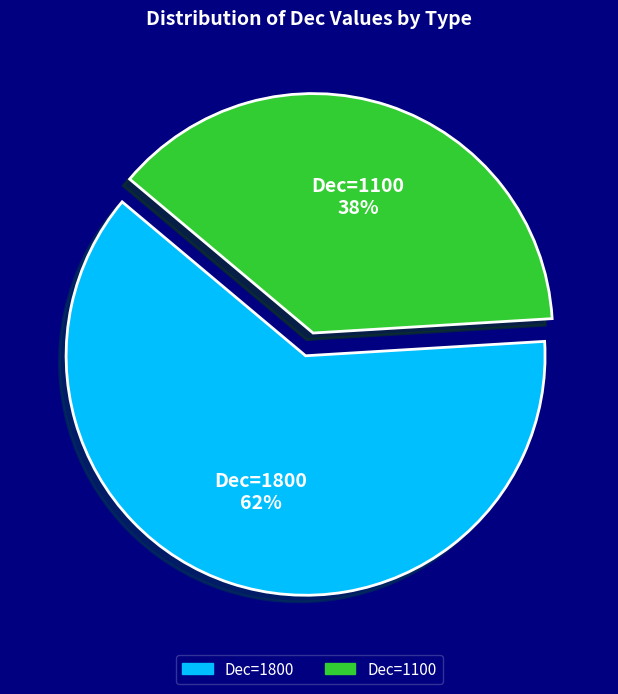

How many slices are in this pie chart?

2